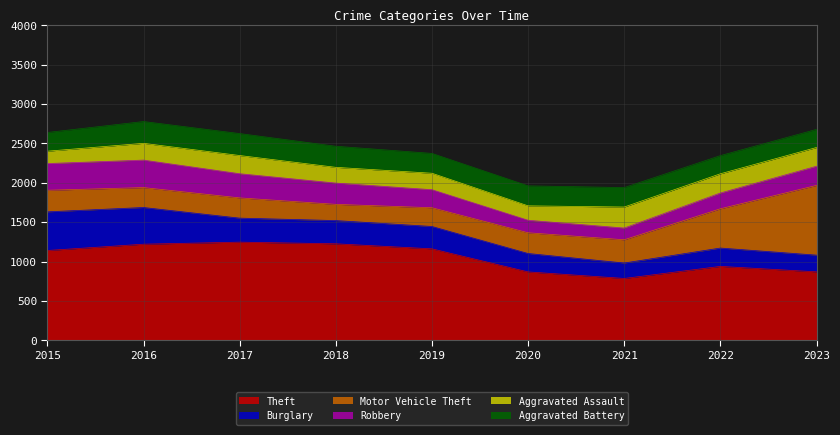

Is the value of Theft at 2021 greater than the value of Aggravated Assault at 2016?

Yes